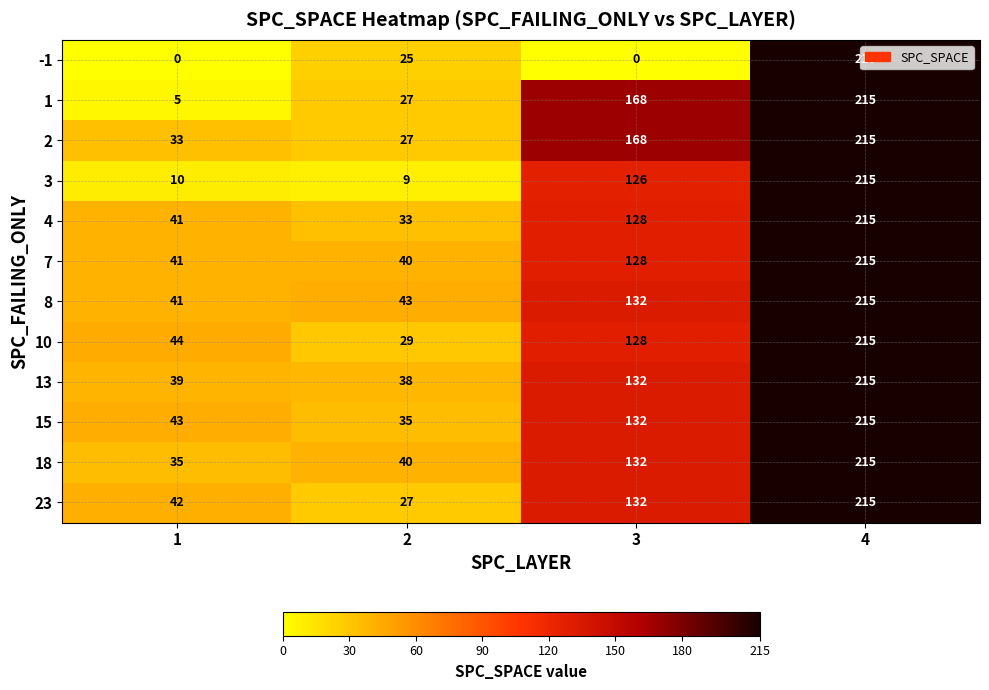

True or false: 2 has a value of 232 at 3.

False